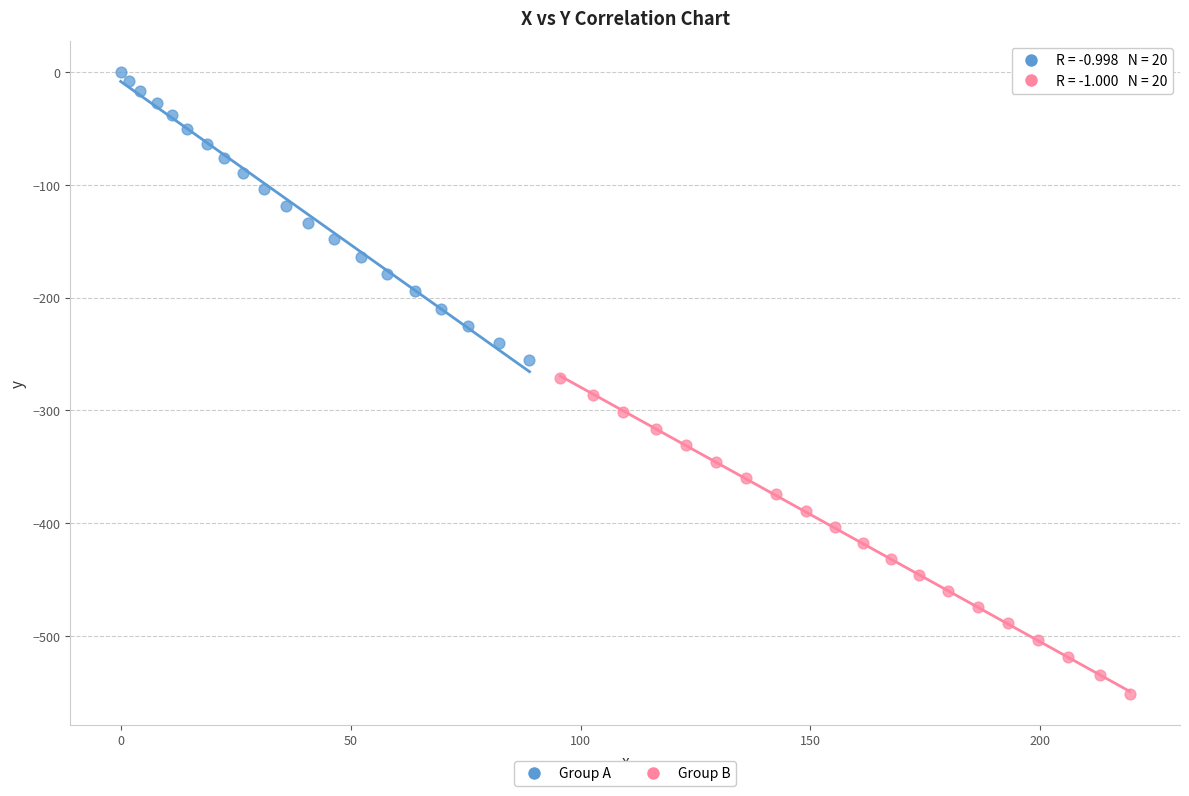

What are all the series names shown in the legend?

Group A, Group B